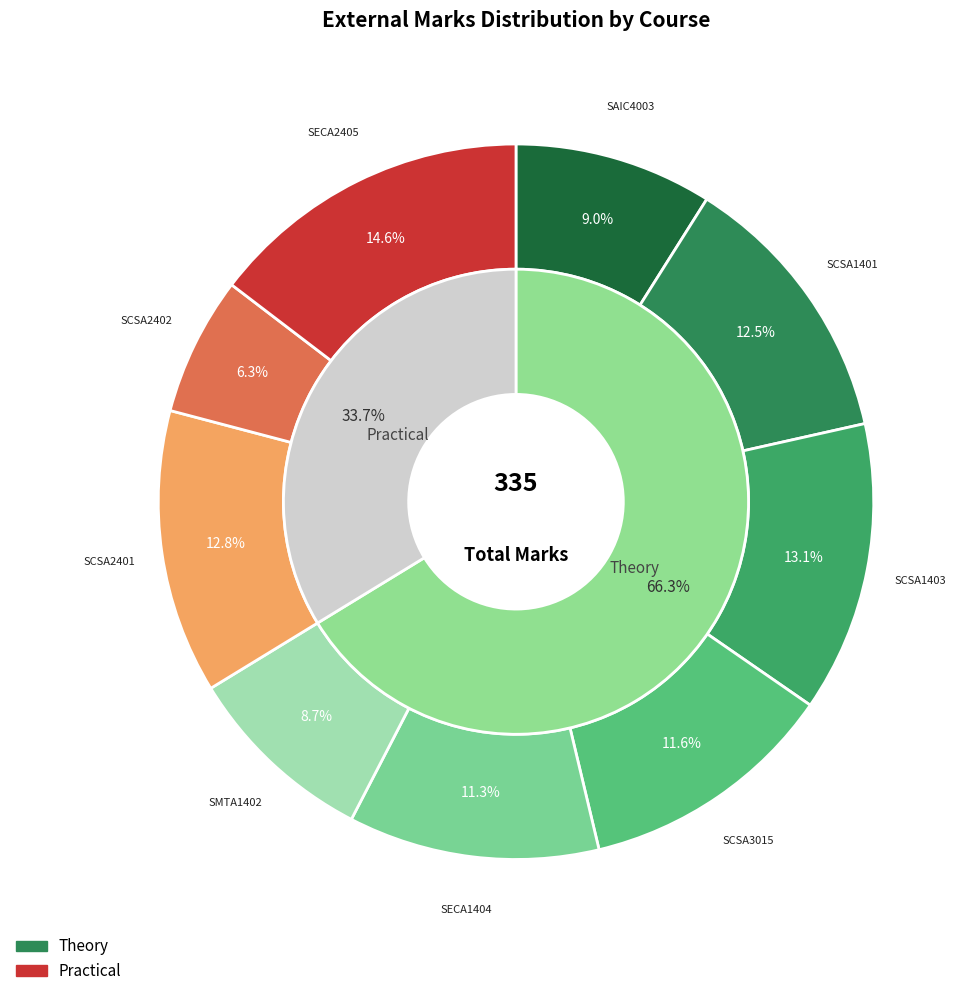

To the nearest percent, what is the difference between the largest and smallest slice percentages?

8%